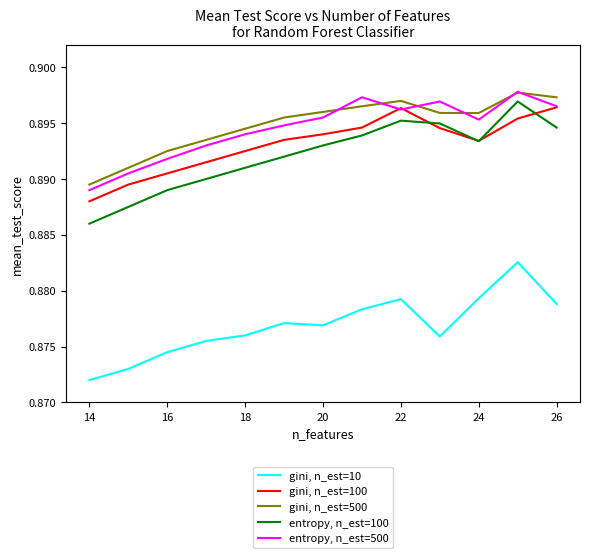

What is the value of the entropy, n_est=500 point at the 5th from the left?

0.9